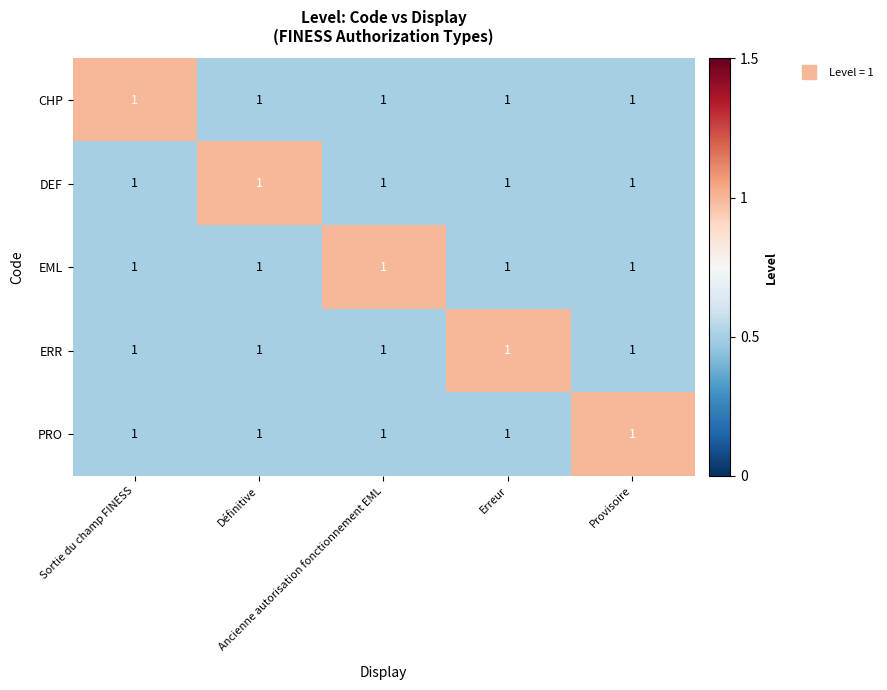

List the series in order of their peak value, lowest first.

CHP, DEF, EML, ERR, PRO